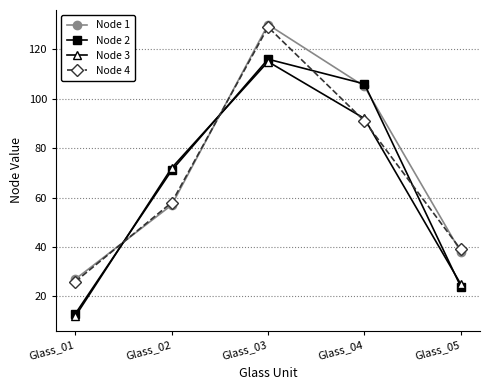

How many data points in Node 3 are less than 72?

2